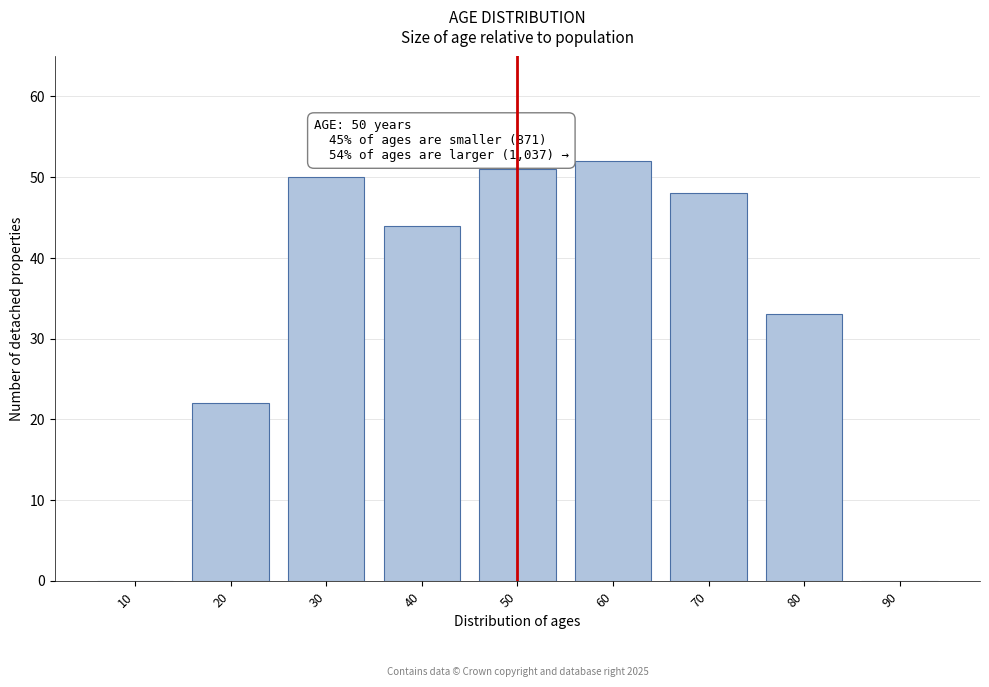

Reading left to right, what are all the values shown in this chart?

10=0	20=22	30=50	40=44	50=51	60=52	70=48	80=33	90=0